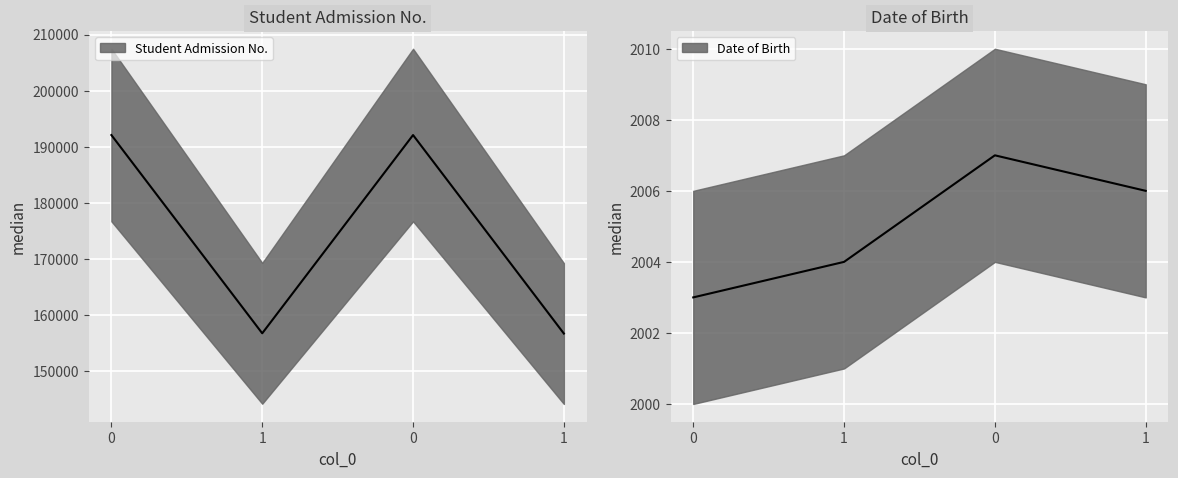

List the labels in order of Date of Birth value, smallest first.

0, 1, 1, 0